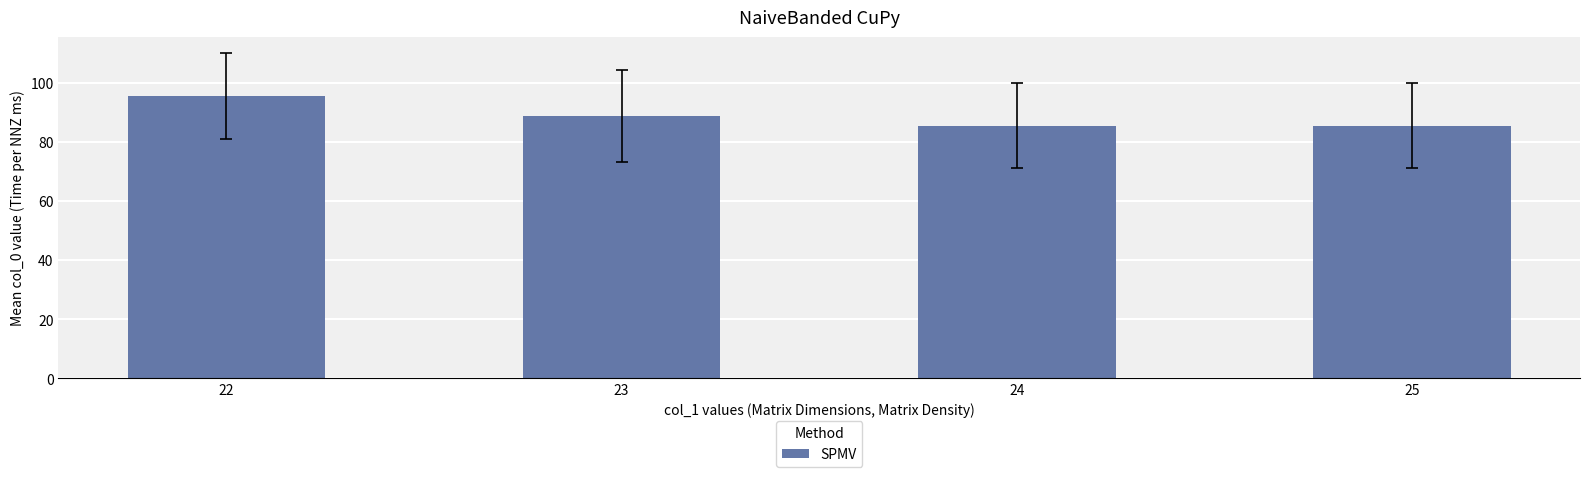

What is the difference between the second highest and minimum values?

3.3